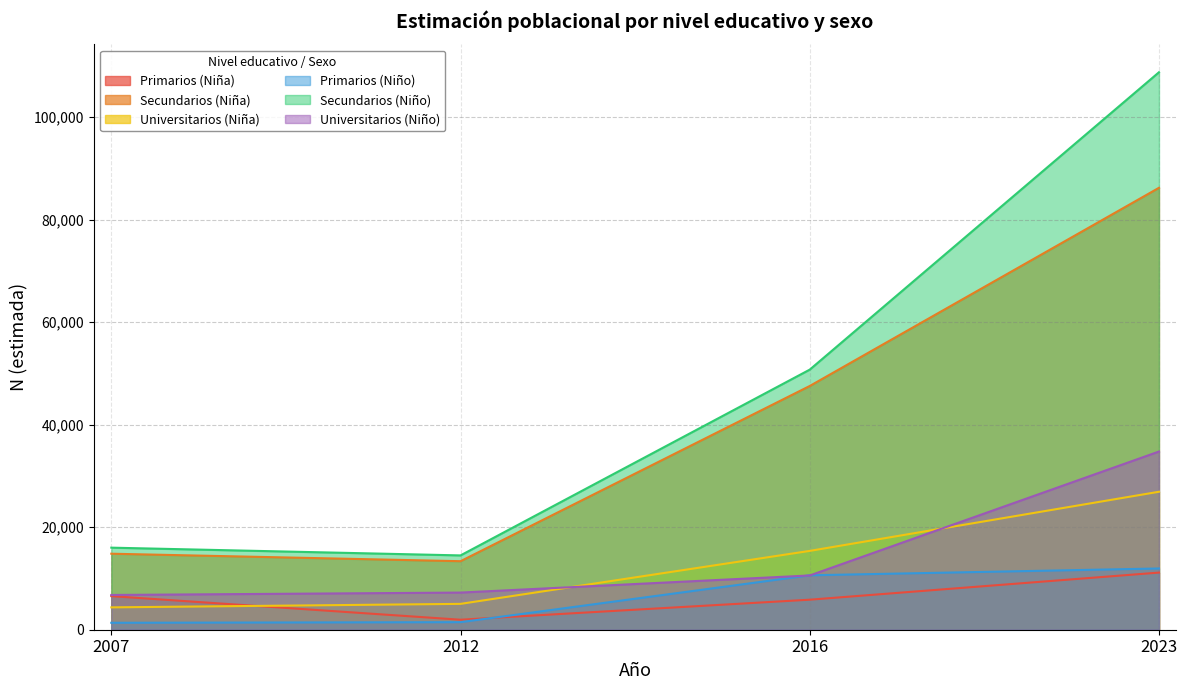

Is it true that Universitarios (Niña) equals 5043 at 2012?

True